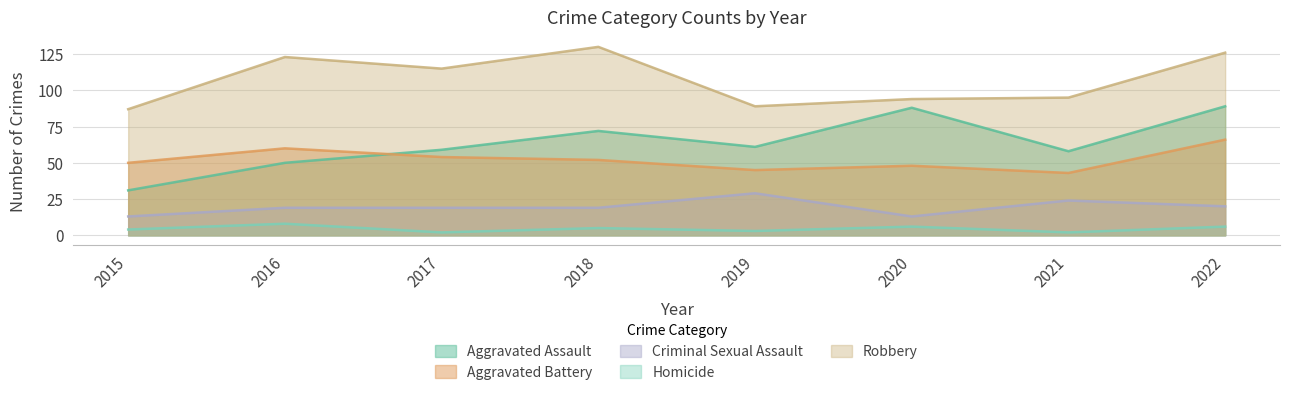

Is the value of Homicide at 2018 greater than the value of Aggravated Assault at 2022?

No